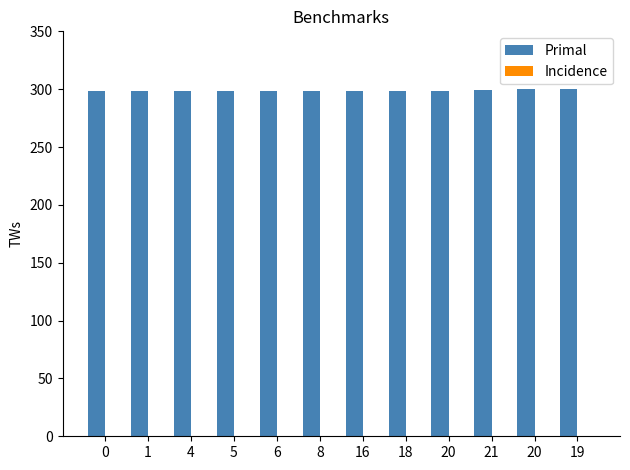

Reading right to left, extract all data points from this chart.

Primal: 19=300.0	20=299.9	21=298.9	20=298.8	18=298.8	16=298.8	8=298.8	6=298.8	5=298.8	4=298.8	1=298.8	0=298.7
Incidence: 19=0.0	20=0.0	21=0.0	20=0.0	18=0.0	16=0.0	8=0.0	6=0.0	5=0.0	4=0.0	1=0.0	0=0.0